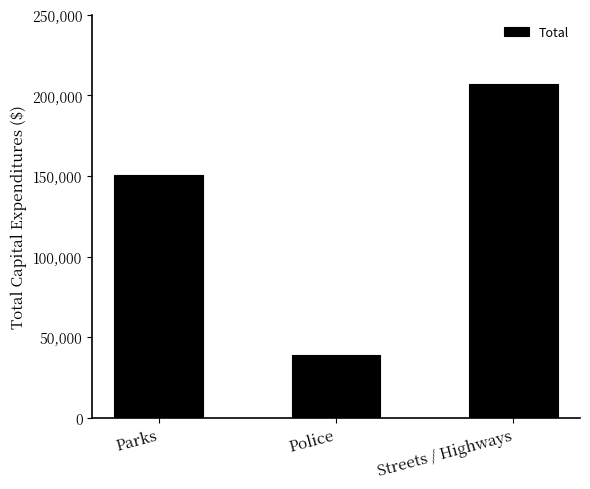

How many bars are there in total?

3